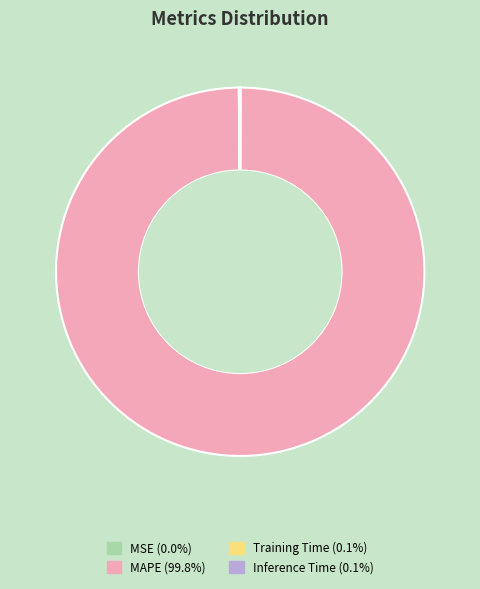

What is the largest slice in the pie chart?

MAPE